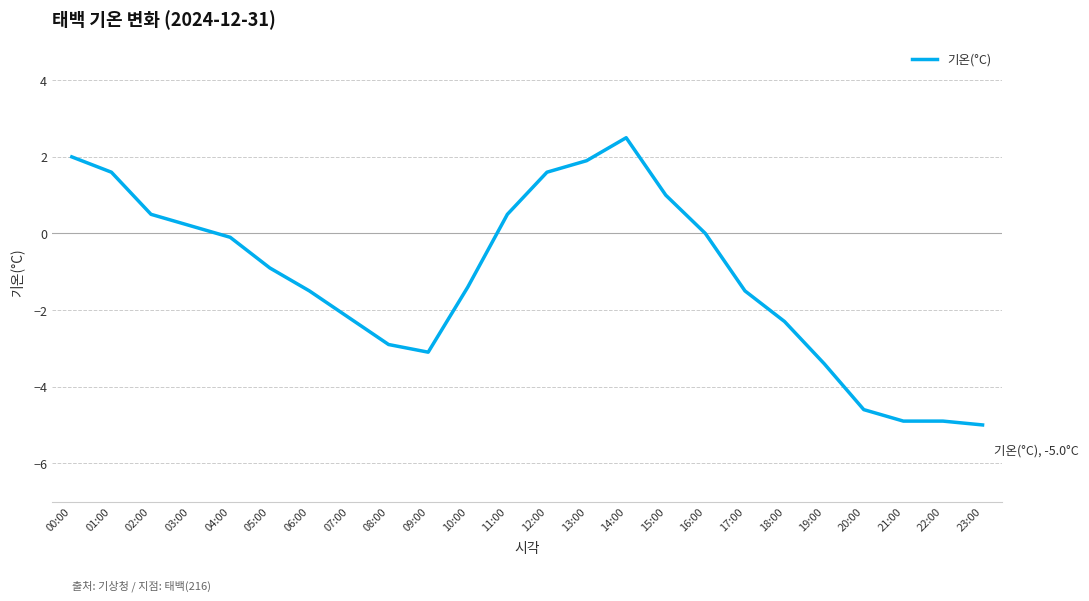

Which category has the highest value across all series?

14:00